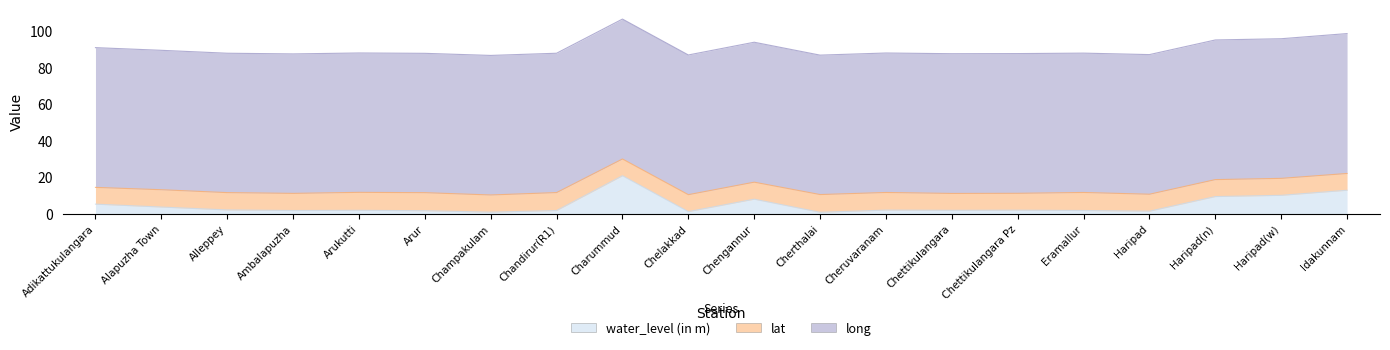

The value of lat at Charummud is 9.2. True or false?

True